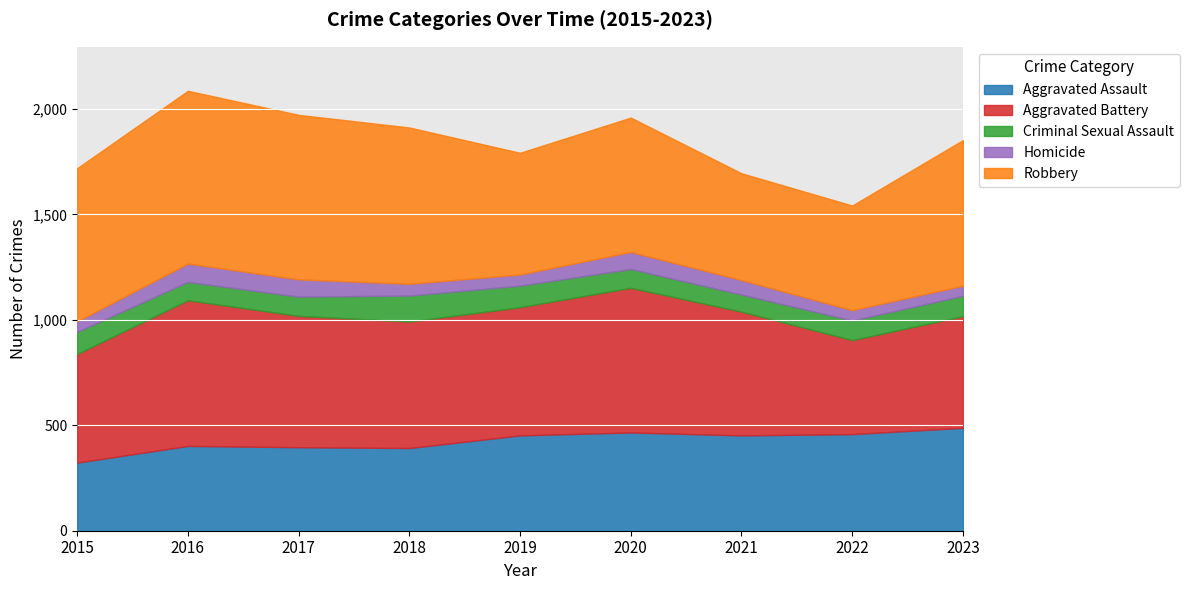

True or false: Criminal Sexual Assault has a value of 149 at 2022.

False